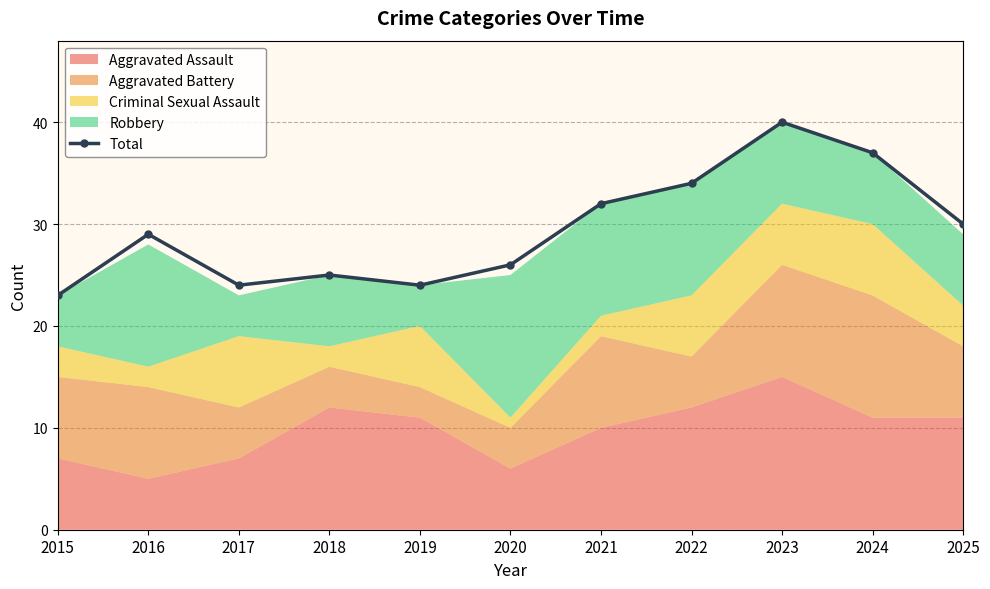

What is the value of the 9th point from the left?

40